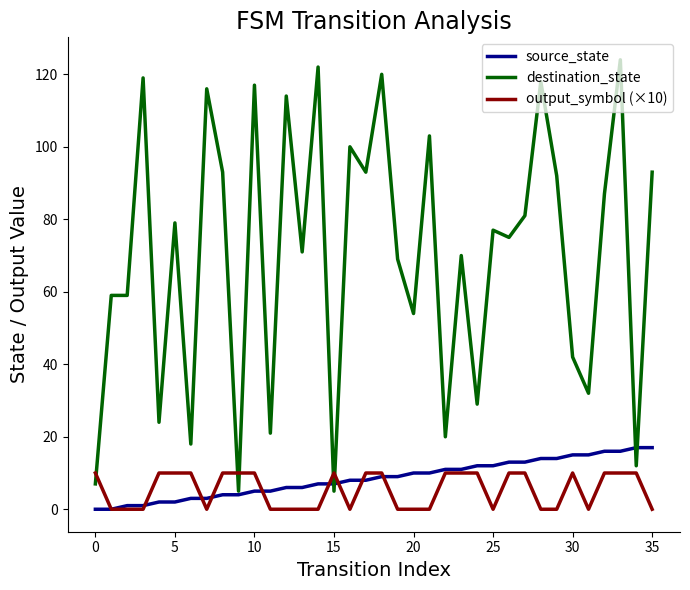

How many times do destination_state and output_symbol (×10) cross each other?

5